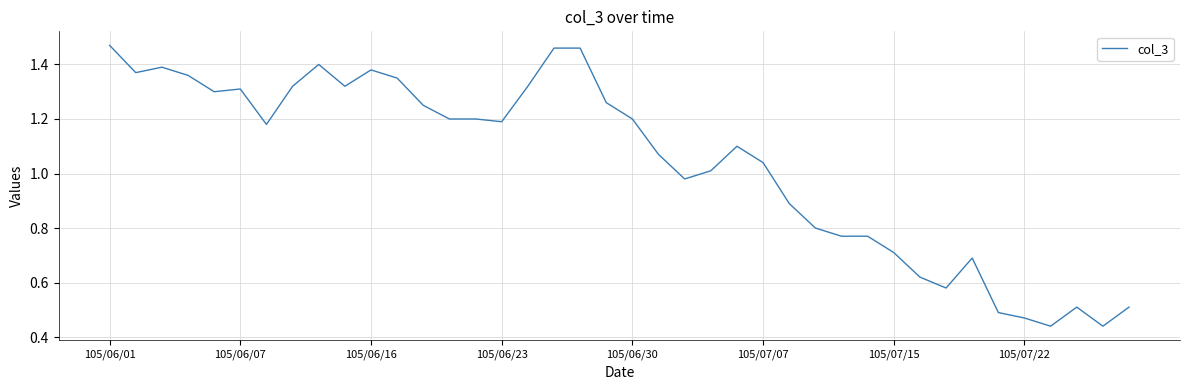

How many lines are shown in the chart?

1